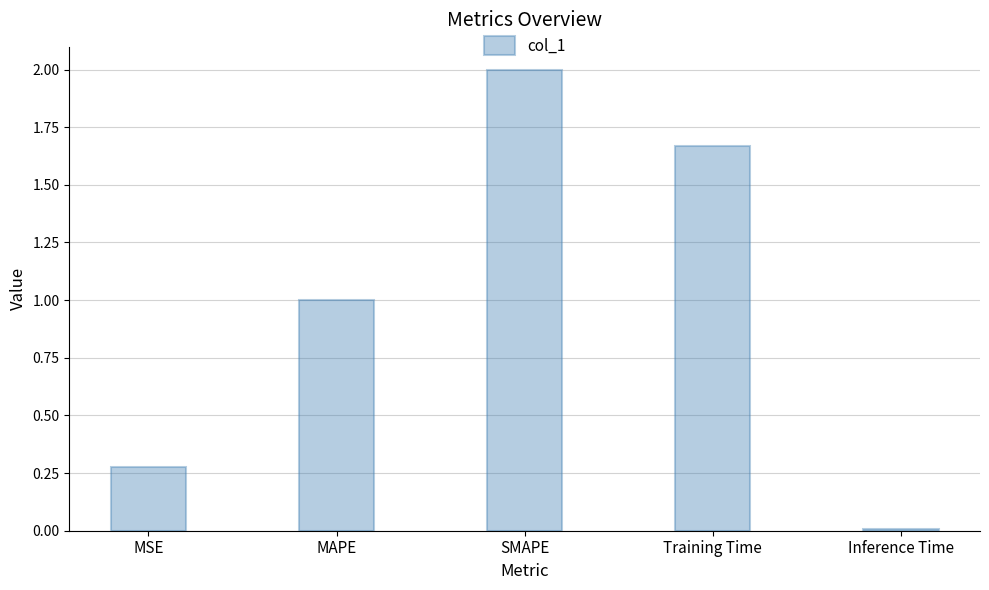

Rank the categories by value from lowest to highest.

Inference Time, MSE, MAPE, Training Time, SMAPE